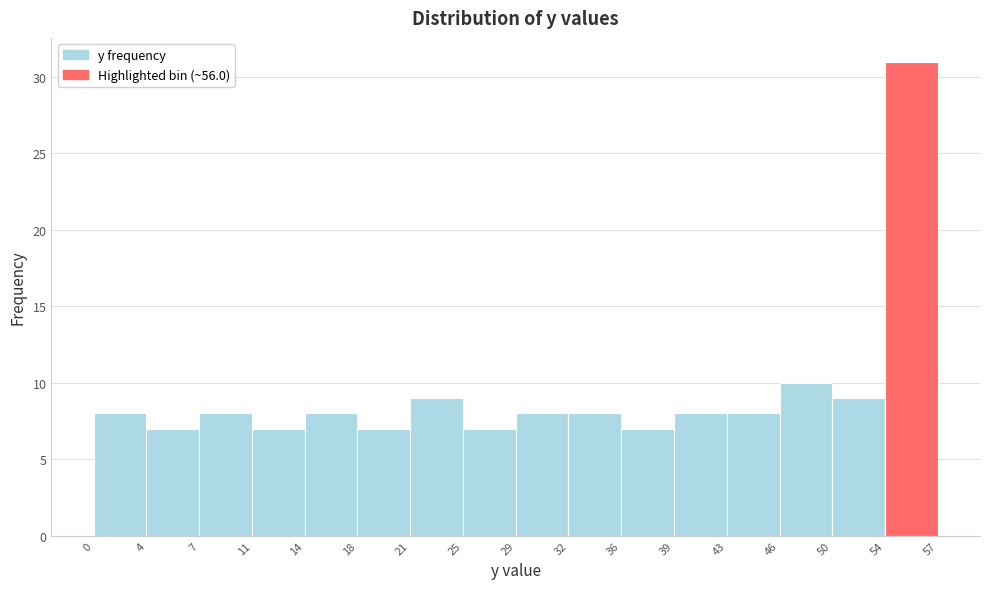

Which range on the x-axis has the tallest bar?

54 to 57